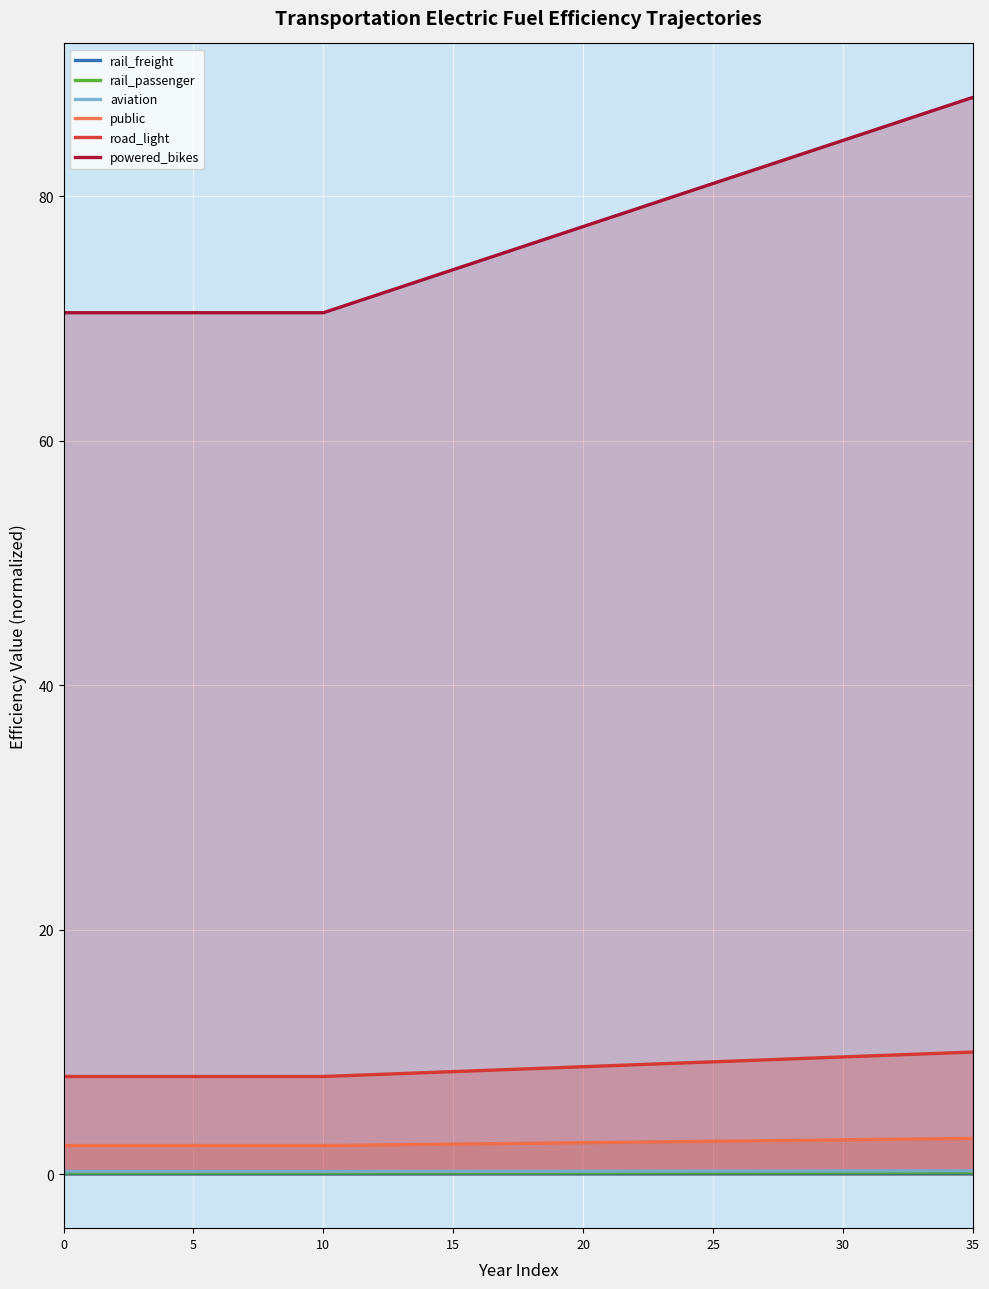

Which series has the largest range (max minus min)?

powered_bikes